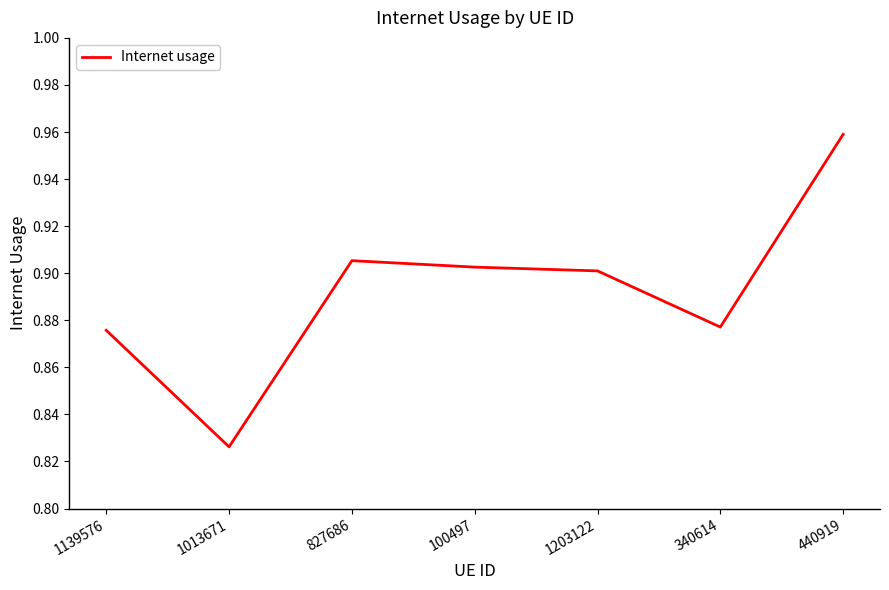

What is the sum of all values?

6.2